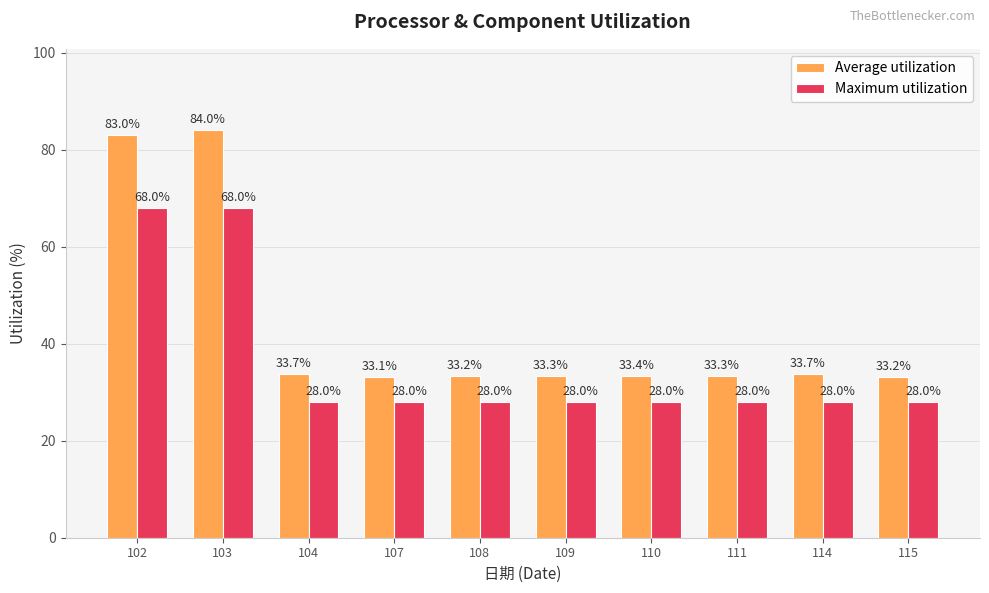

What is the sum of all Maximum utilization values?

360.0